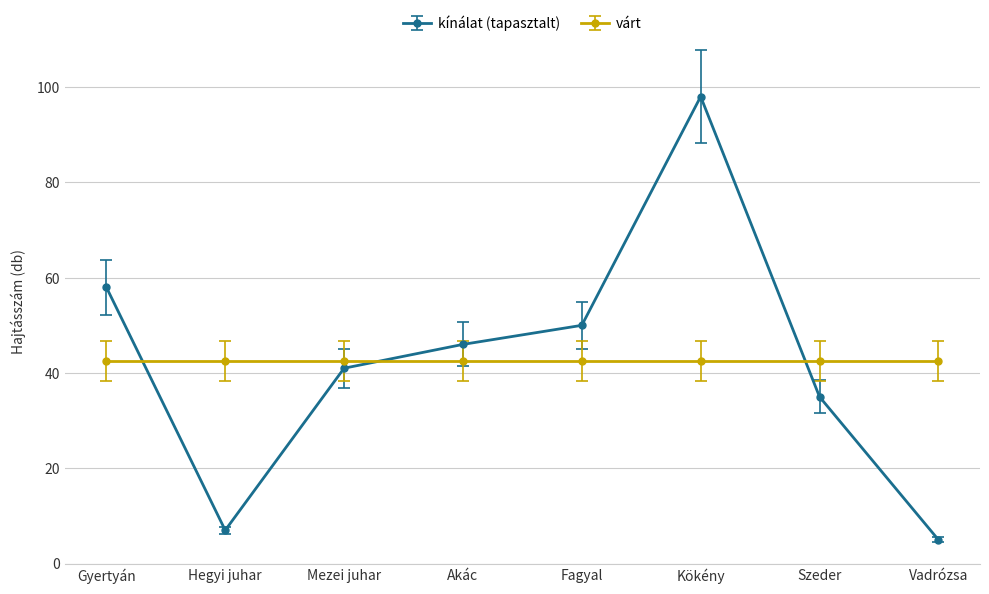

What is the difference between the kínálat (tapasztalt) values at Szeder and Akác?

11.0